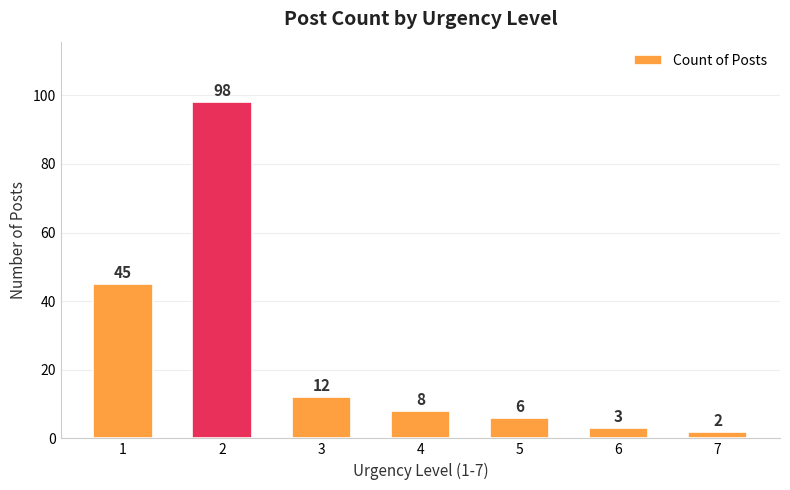

Between 5 and 7, which is larger?

5